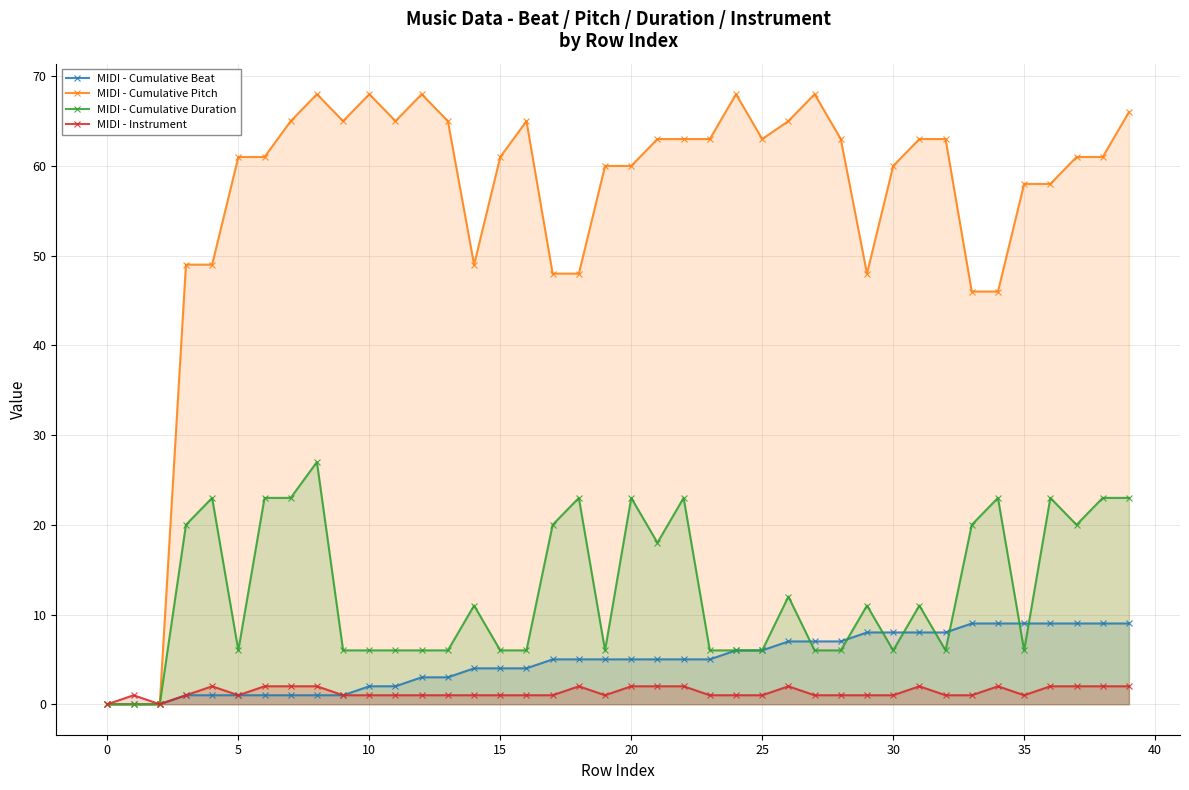

What is the greatest value displayed?

68